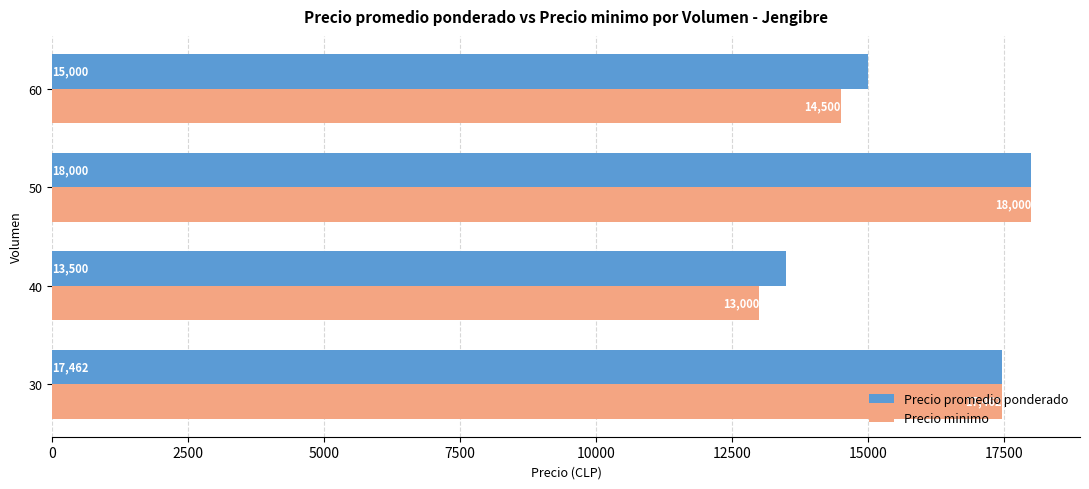

The value of Precio minimo at 60 is 14500. True or false?

True